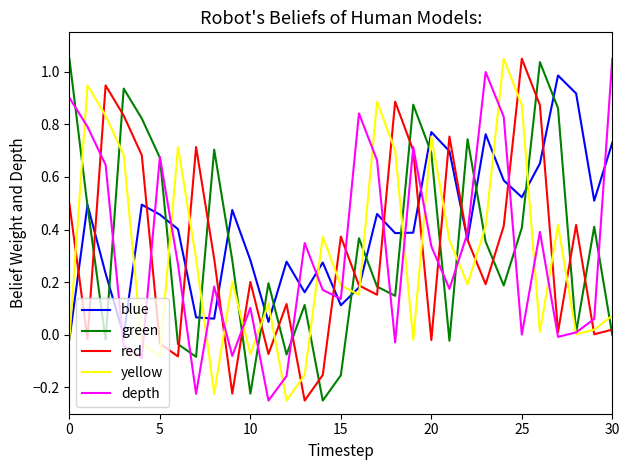

Which series ends up on top after the final intersection of yellow and green?

yellow